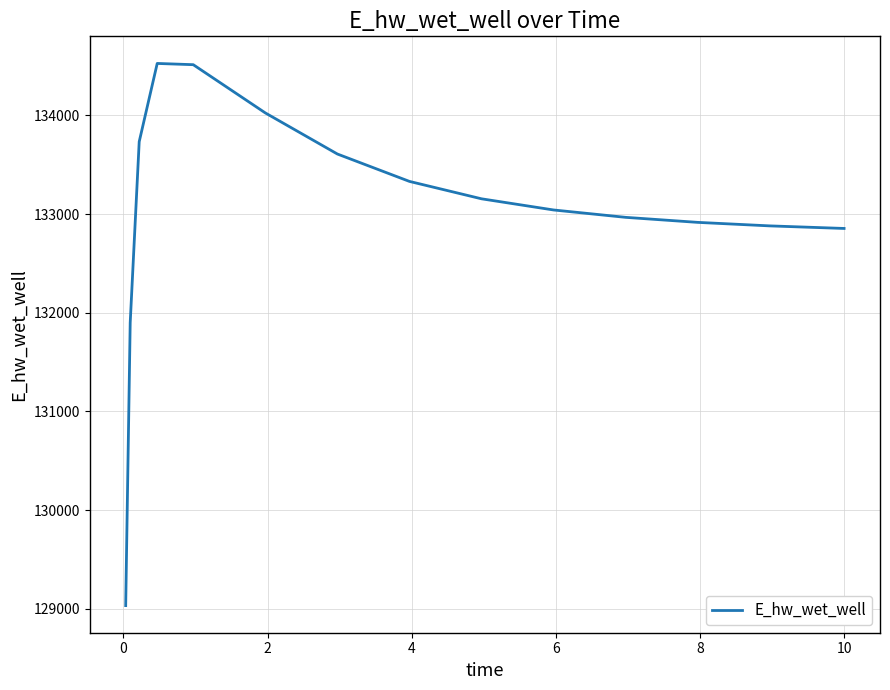

What is the minimum value shown in the chart?

129032.5